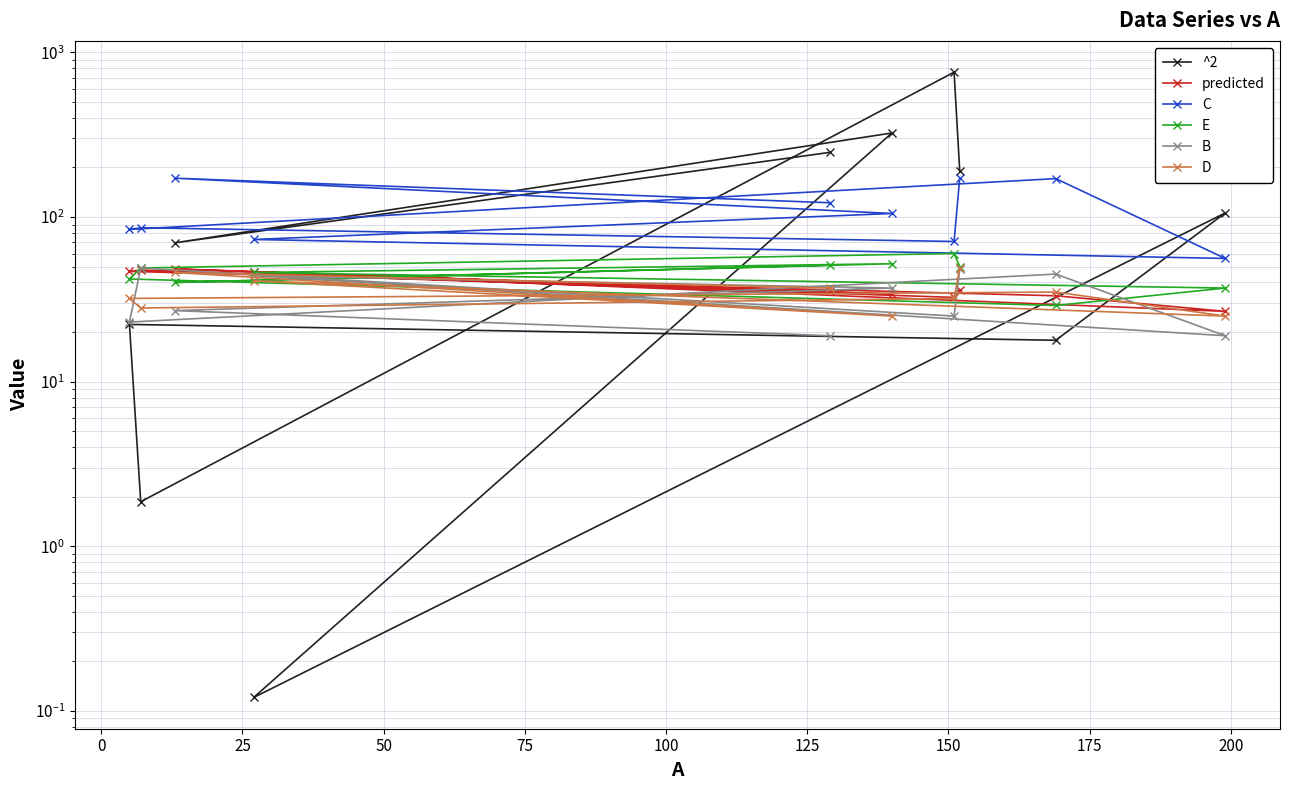

Is it true that predicted equals 16.5 at −25?

False